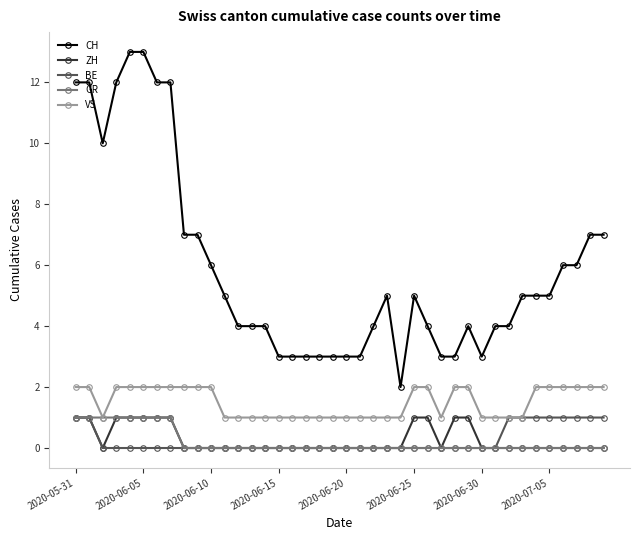

Reading left to right, transcribe all the data shown in this chart.

CH: 12	12	10	12	13	13	12	12	7	7	6	5	4	4	4	3	3	3	3	3	3	3	4	5	2	5	4	3	3	4	3	4	4	5	5	5	6	6	7	7
ZH: 1	1	0	1	1	1	1	1	0	0	0	0	0	0	0	0	0	0	0	0	0	0	0	0	0	1	1	0	1	1	0	0	0	0	0	0	0	0	0	0
BE: 1	1	0	0	0	0	0	0	0	0	0	0	0	0	0	0	0	0	0	0	0	0	0	0	0	0	0	0	0	0	0	0	1	1	1	1	1	1	1	1
GR: 1	1	1	1	1	1	1	1	0	0	0	0	0	0	0	0	0	0	0	0	0	0	0	0	0	0	0	0	0	0	0	0	0	0	0	0	0	0	0	0
VS: 2	2	1	2	2	2	2	2	2	2	2	1	1	1	1	1	1	1	1	1	1	1	1	1	1	2	2	1	2	2	1	1	1	1	2	2	2	2	2	2